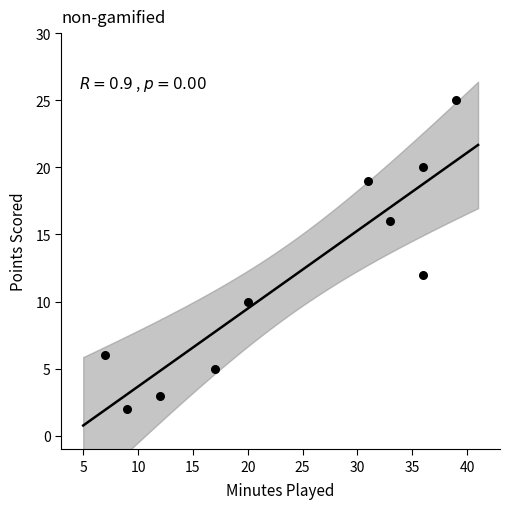

What is the average X value?

24